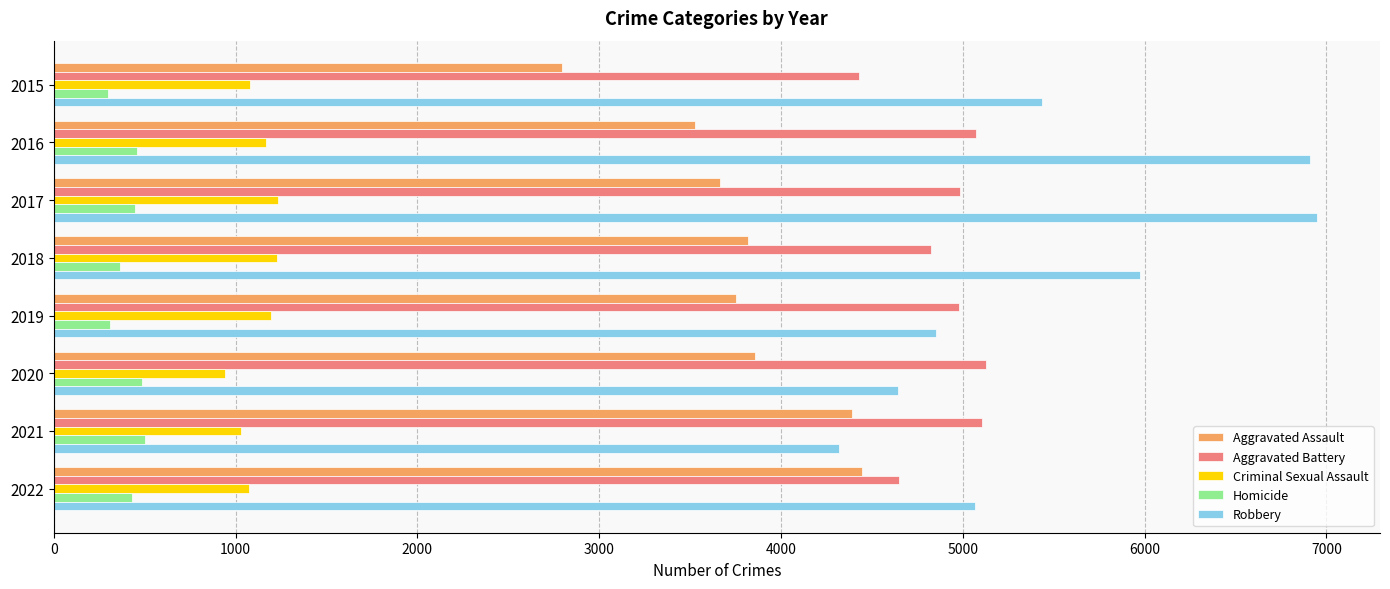

Rank the series by their maximum value, from lowest to highest.

Homicide, Criminal Sexual Assault, Aggravated Assault, Aggravated Battery, Robbery